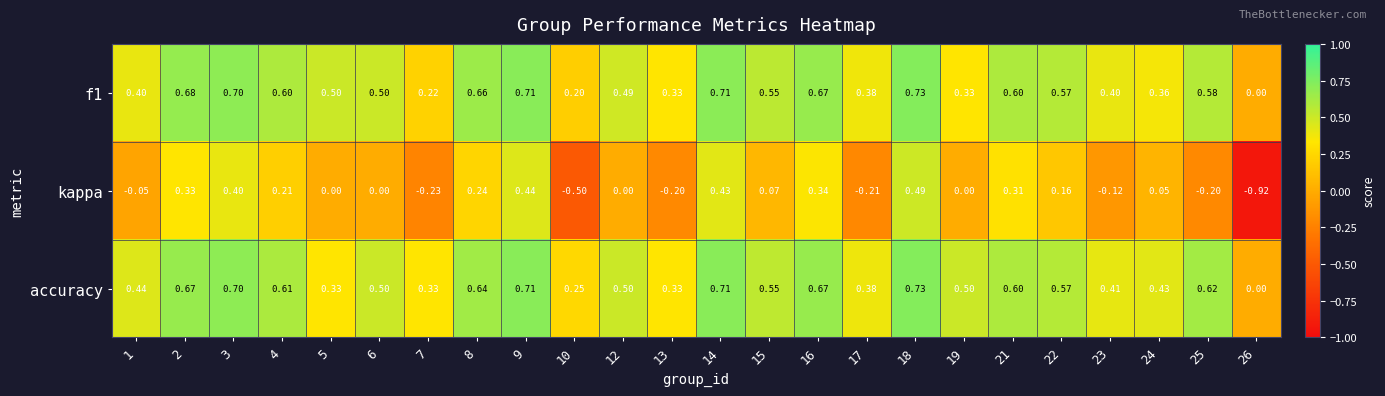

Which series has the largest range (max minus min)?

kappa